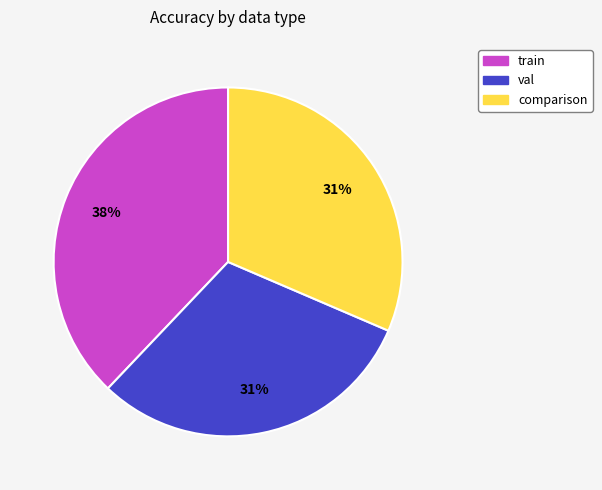

Which category has the biggest portion of the pie?

train